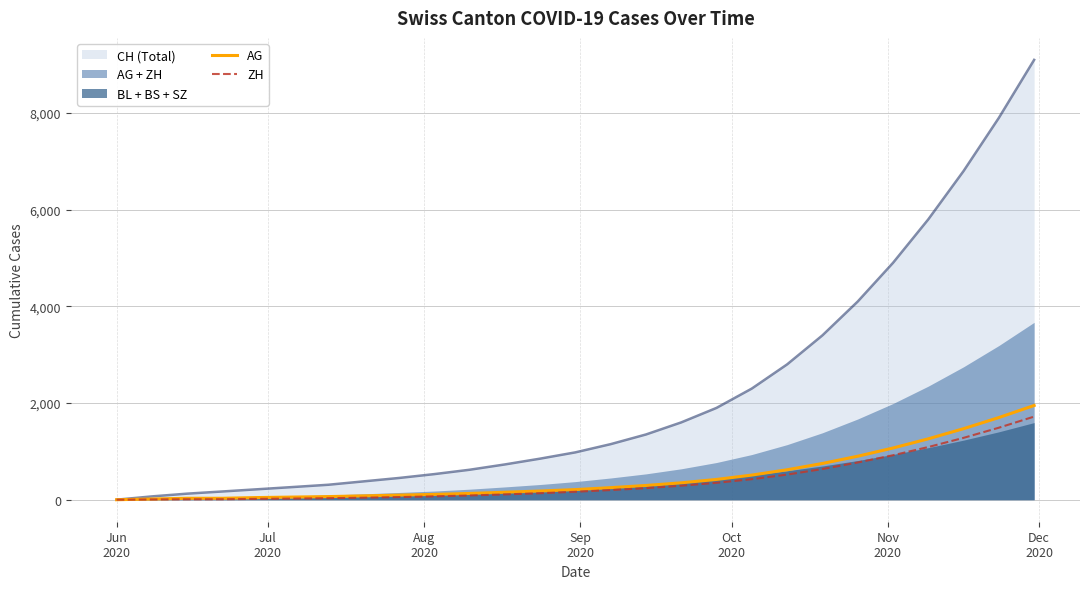

The value of ZH at 7 is 13. True or false?

False